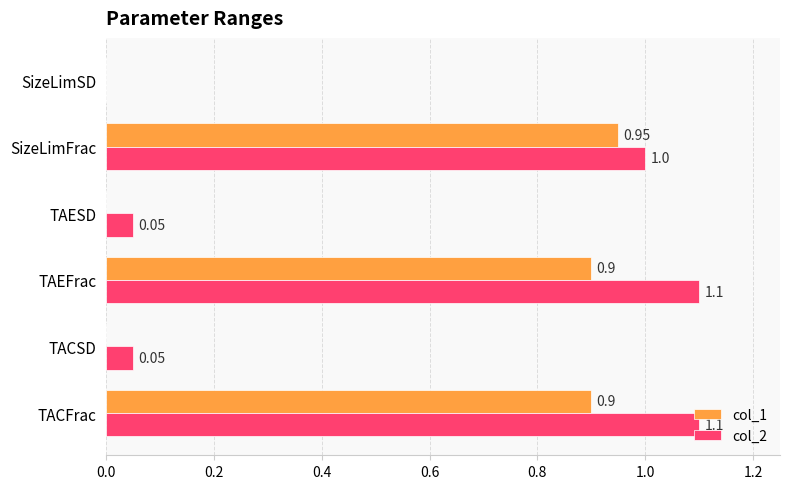

Is the value of col_1 at TACSD greater than the value of col_2 at TACFrac?

No